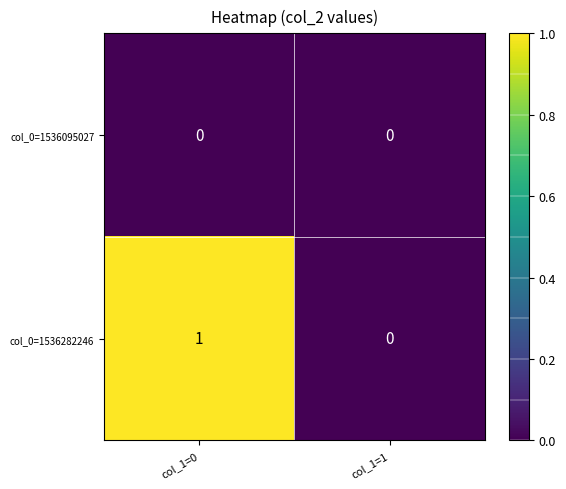

List the series in order of their peak value, lowest first.

col_0=1536095027, col_0=1536282246